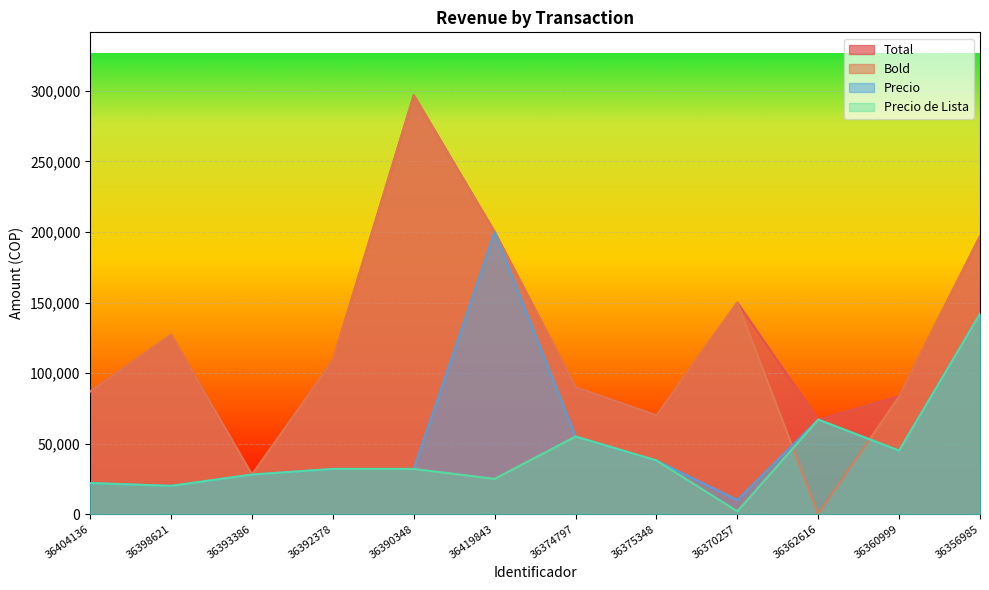

Where is Total nearest to the value 162500?

36370257